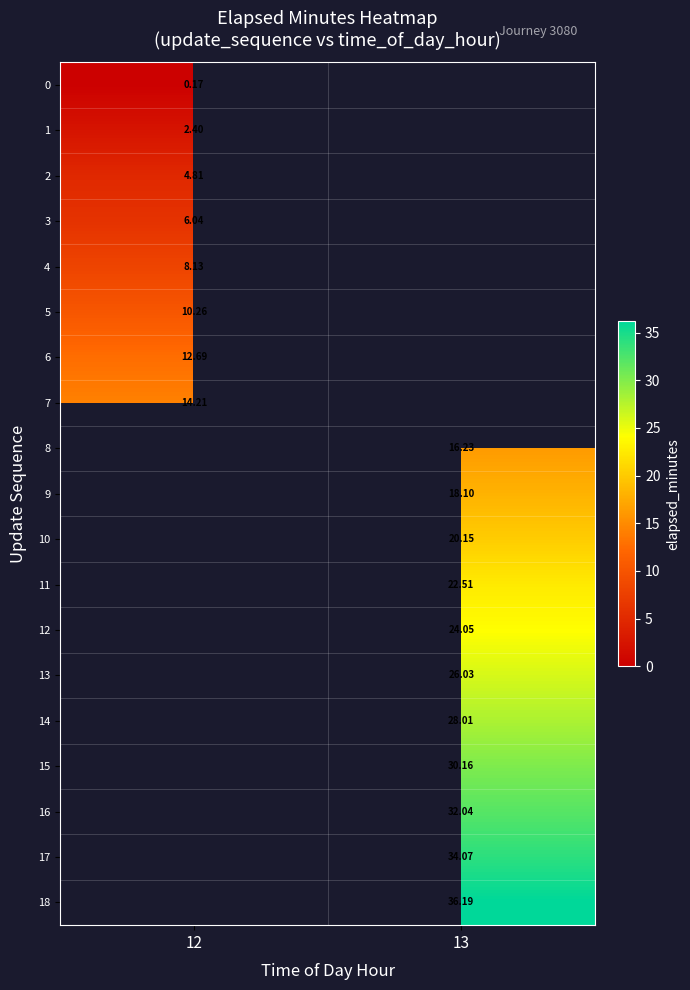

What is the spread (max minus min) of values at 12?

14.0